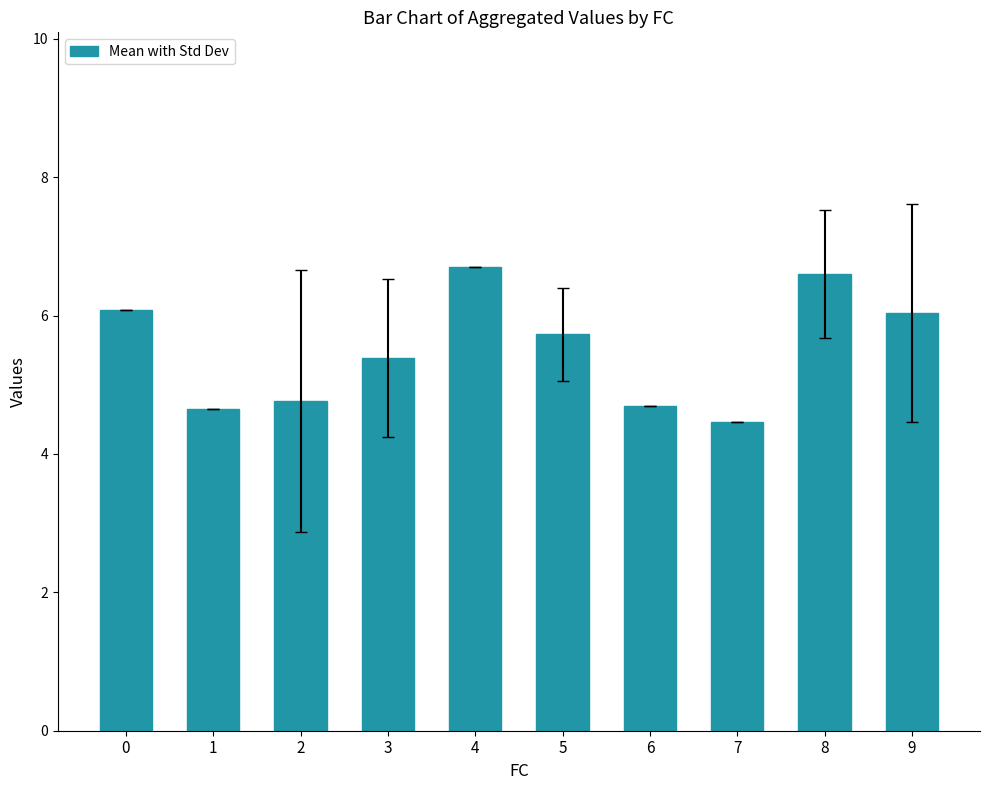

True or false: the data shows 5.7 at 5.

True